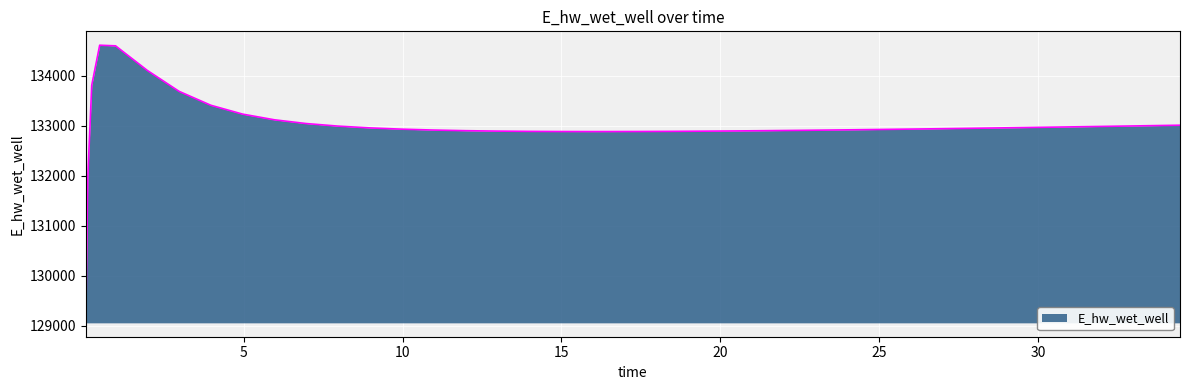

What is the greatest value displayed?

134606.2